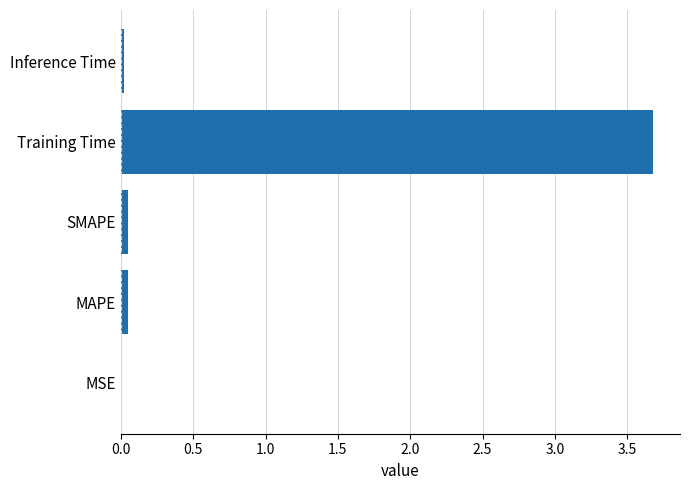

Does the chart contain stacked bars?

No